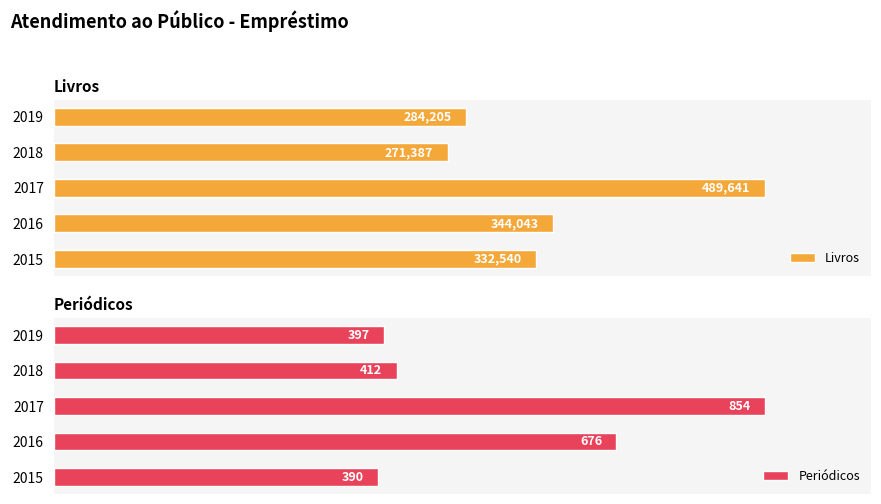

Rank the categories by Periódicos value from lowest to highest.

2015, 2019, 2018, 2016, 2017